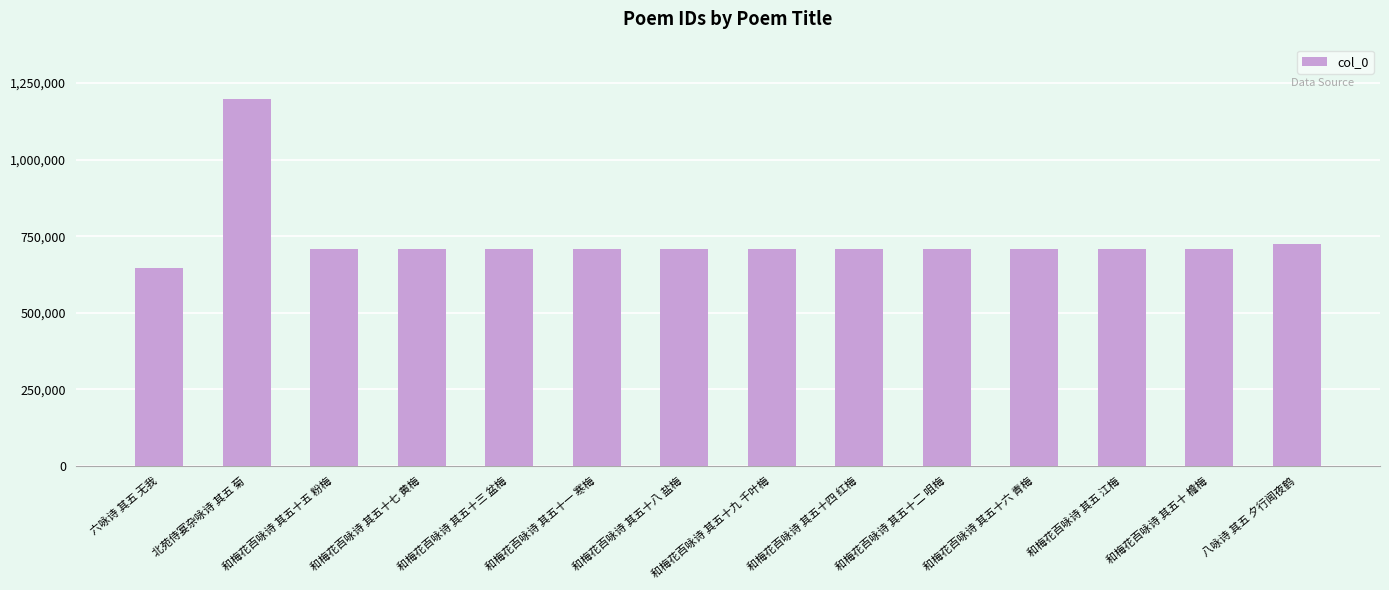

What is the smallest value displayed?

646437